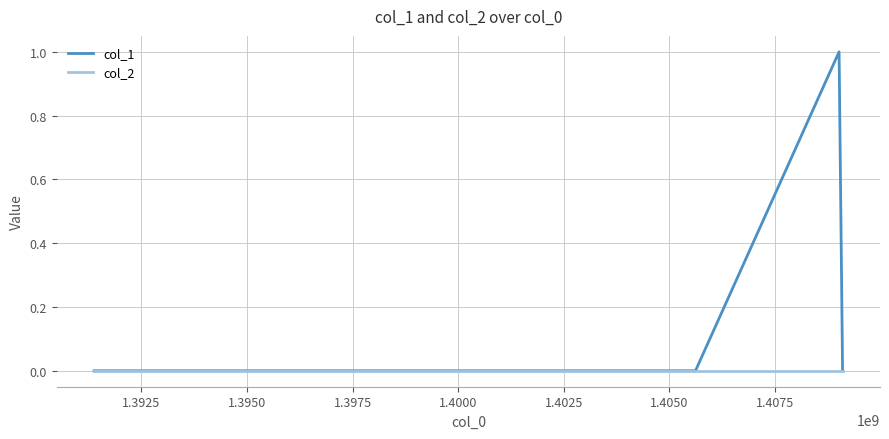

Rank the series by their maximum value, from lowest to highest.

col_2, col_1